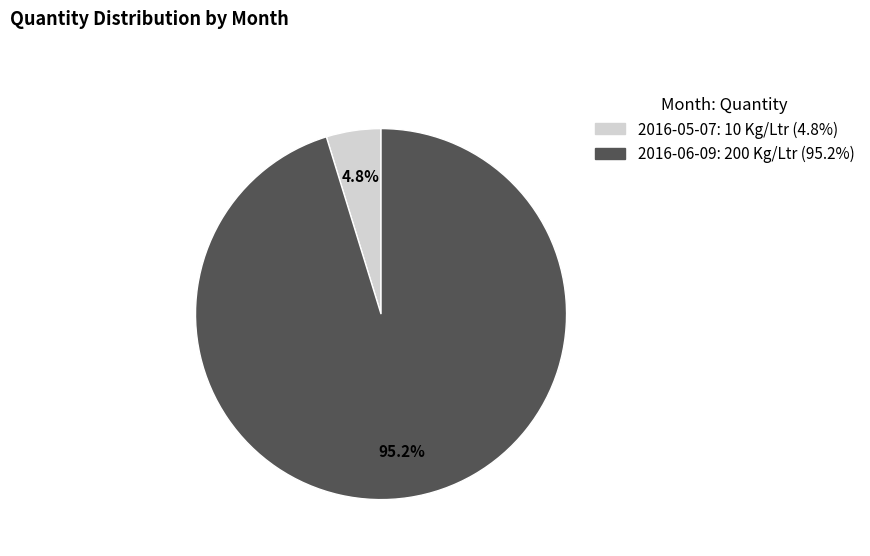

Do 2016-06-09: 200 Kg/Ltr (95.2%) and 2016-05-07: 10 Kg/Ltr (4.8%) together represent more than half of the pie?

Yes